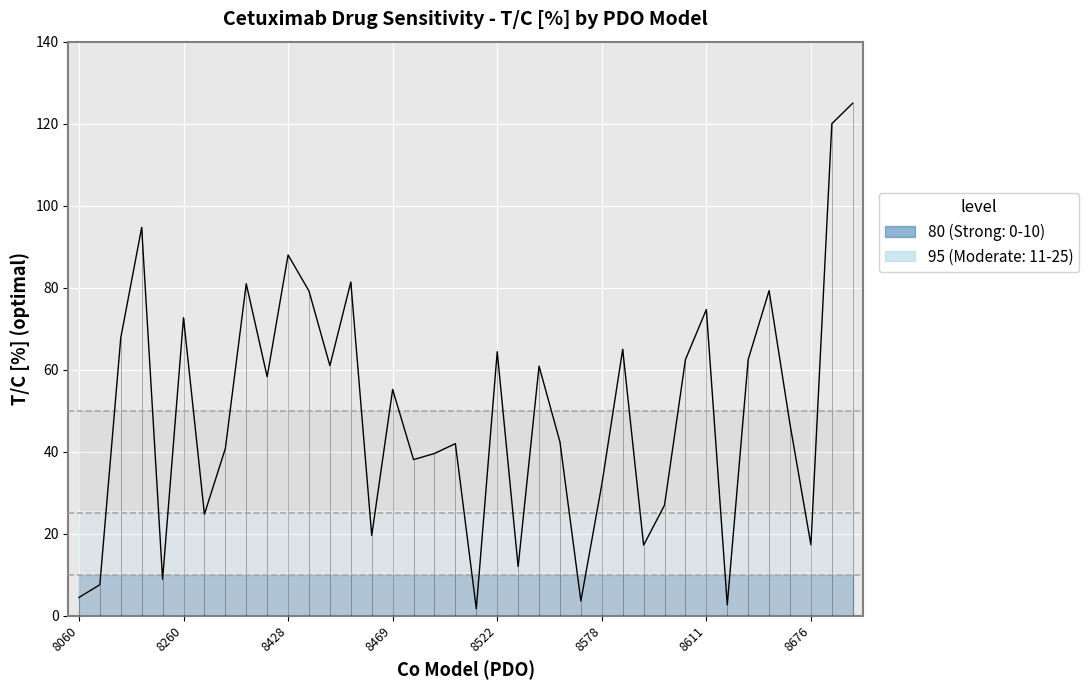

What is the maximum value shown in the chart?

125.0